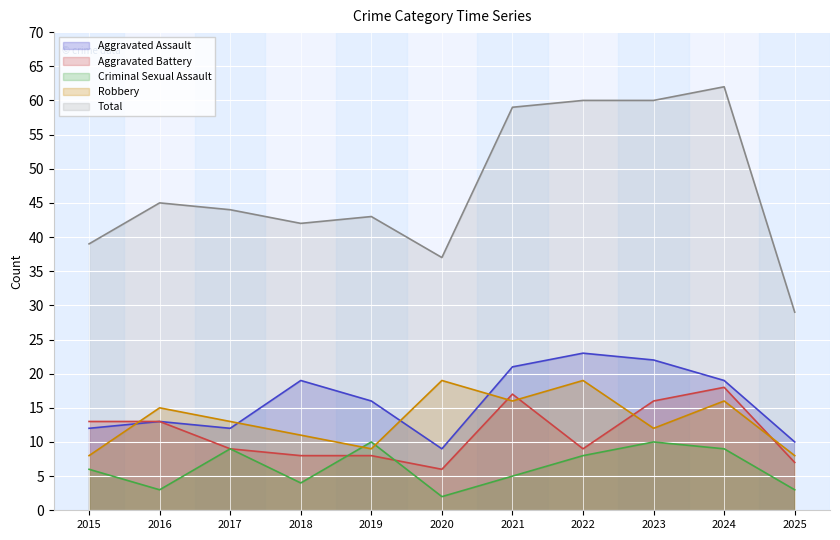

What is the difference between the maximum and minimum values in the Robbery series?

11